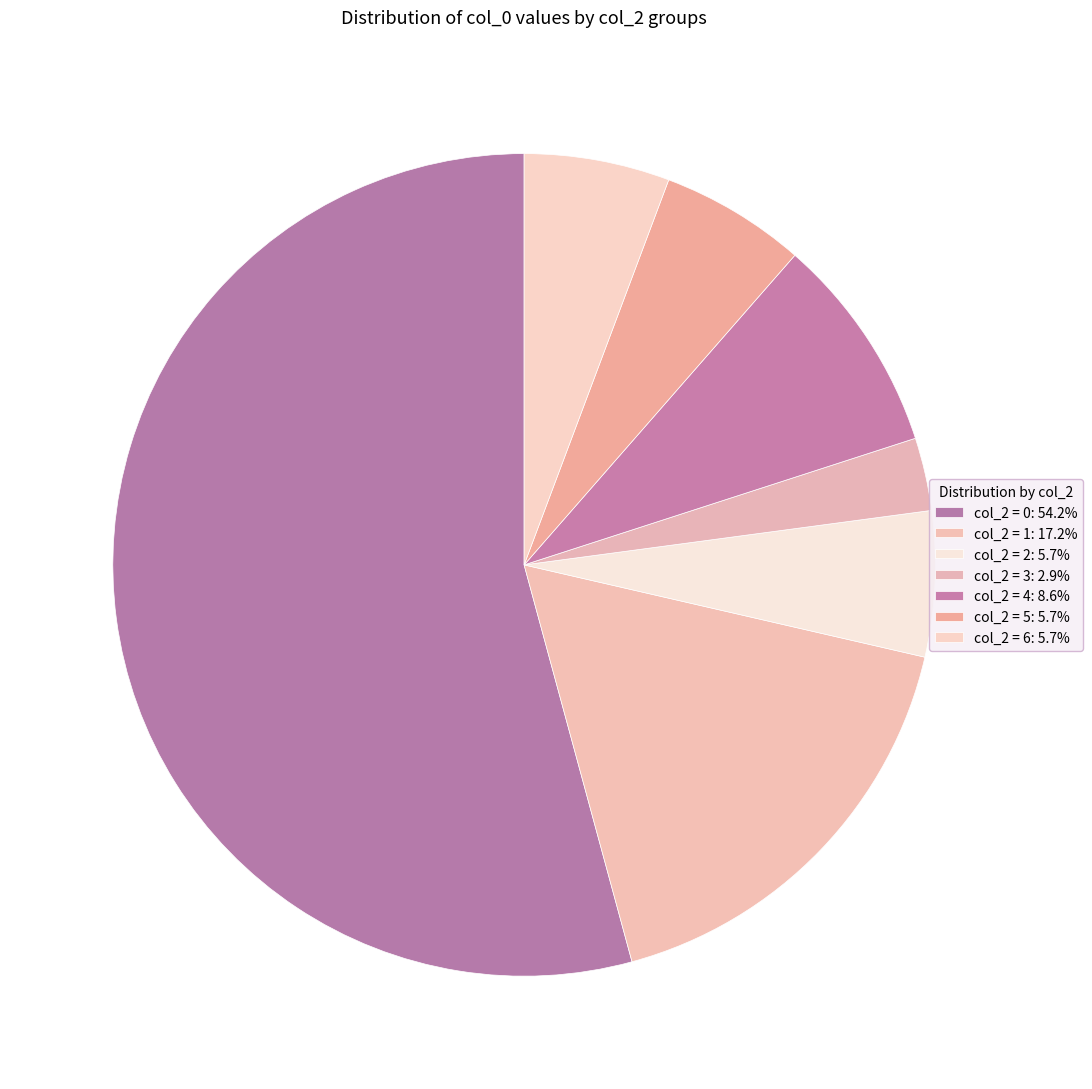

How many slices are in this pie chart?

7